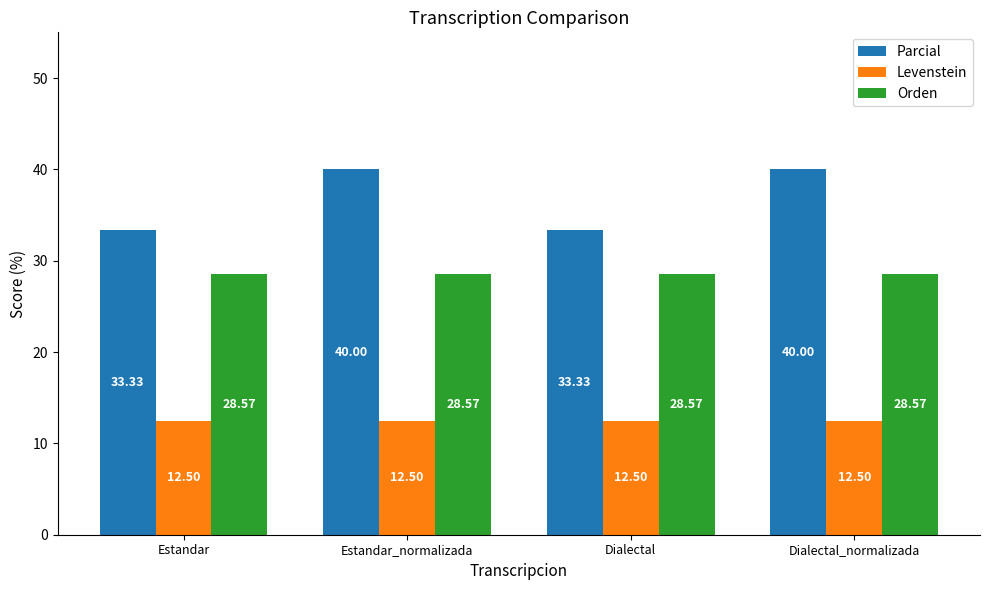

Between Estandar_normalizada and Dialectal, which series saw the biggest shift?

Parcial